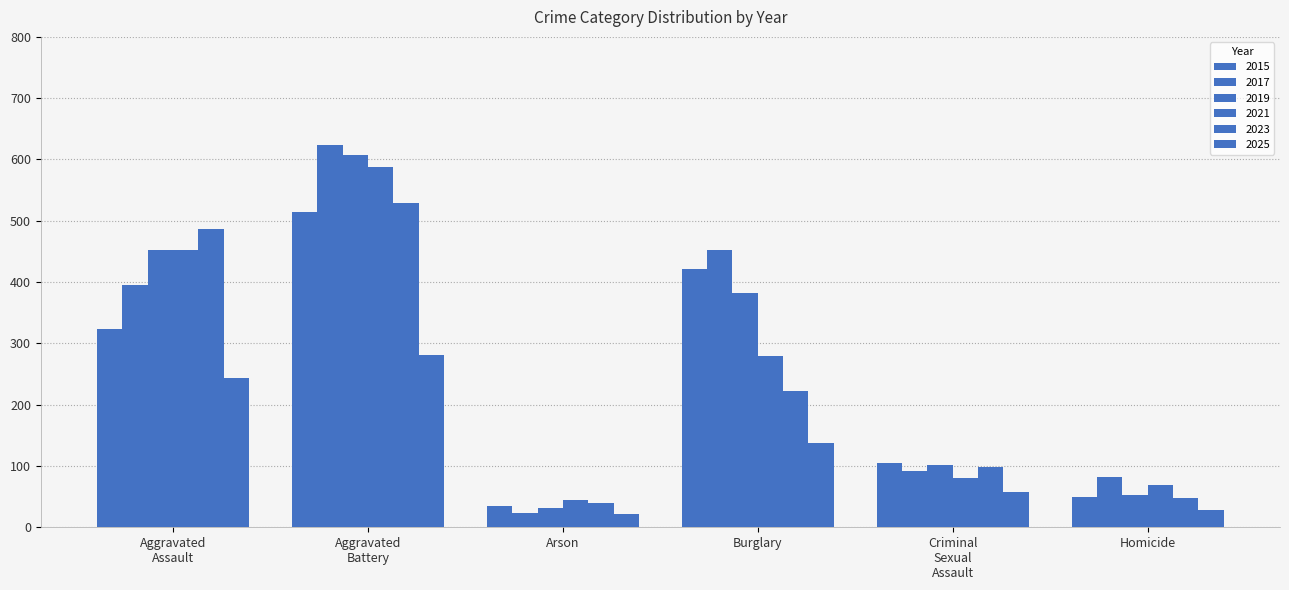

What is the maximum value shown in the chart?

623